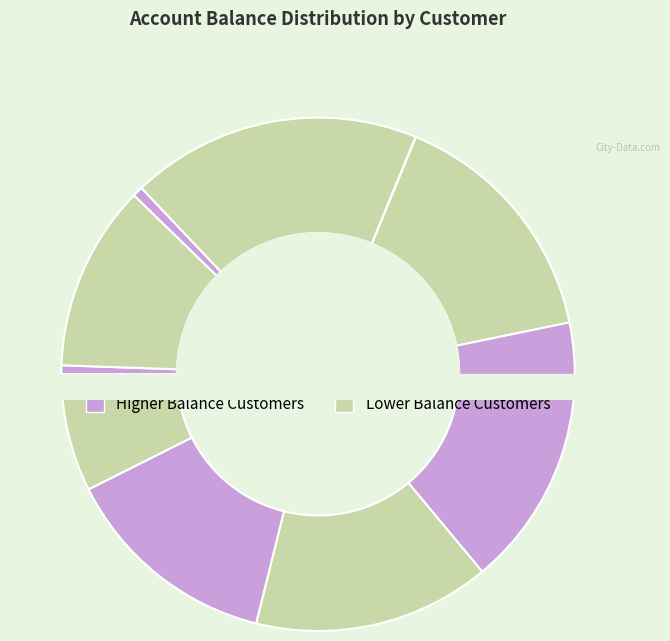

What is the total percentage of Gabriela Lima and Thiago Almeida?

21.1%